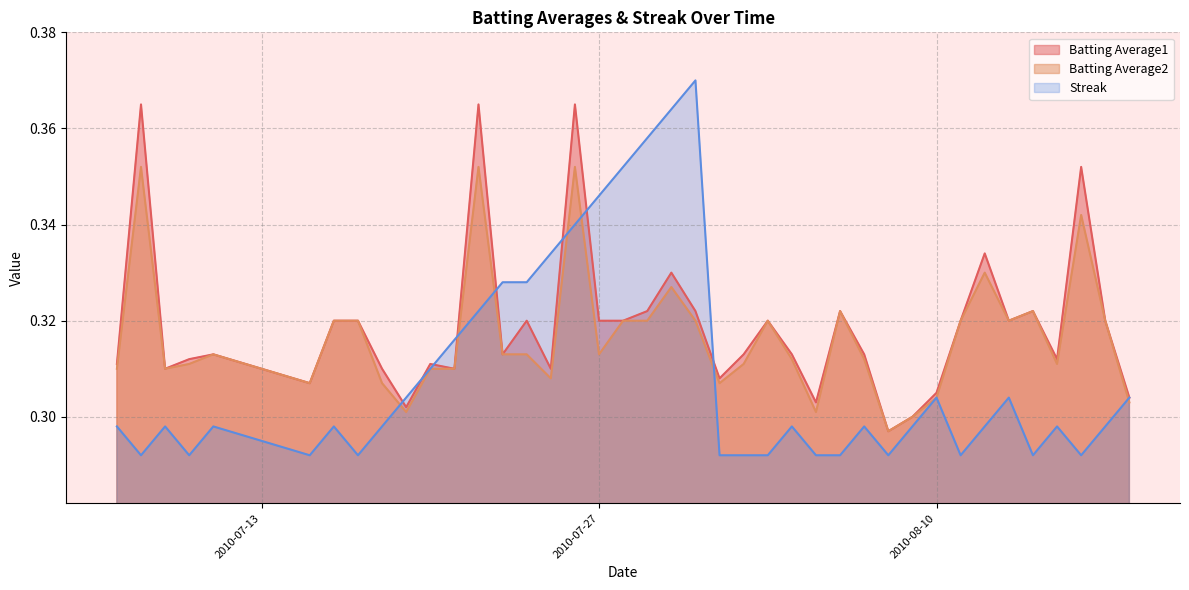

Rank the series by their maximum value, from highest to lowest.

Streak, Batting Average1, Batting Average2